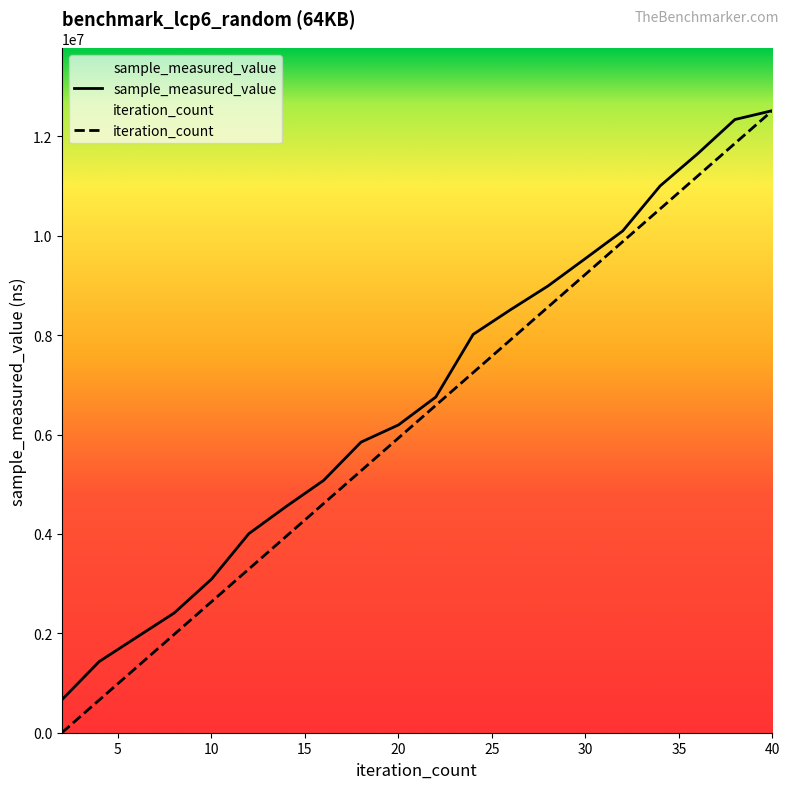

What is the sum of all sample_measured_value values?

134634289.0